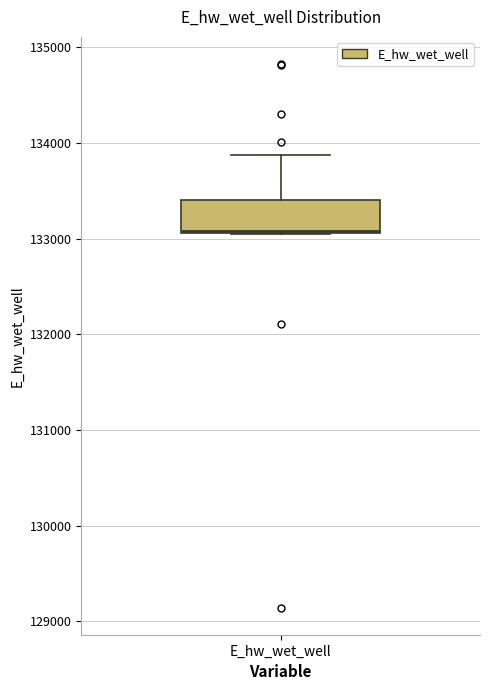

Where is the lower edge of the box for E_hw_wet_well on the y-axis? The values are not printed on the chart, so give them approximately, as read against the axis.

133100